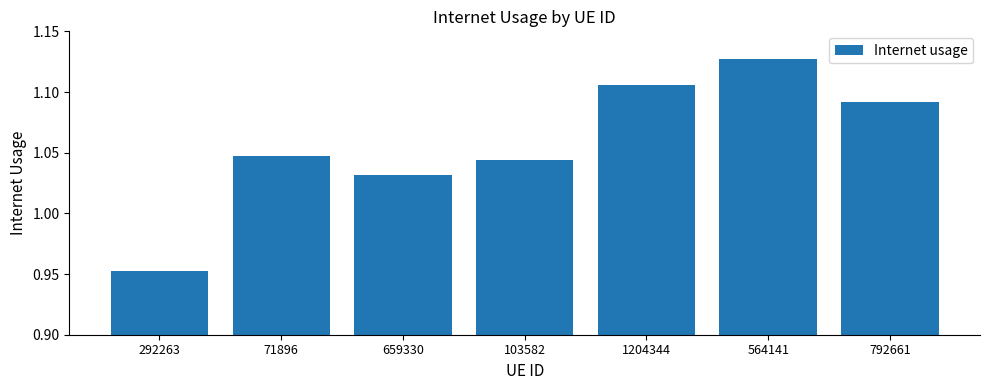

What is the label of the 6th bar from the right?

71896